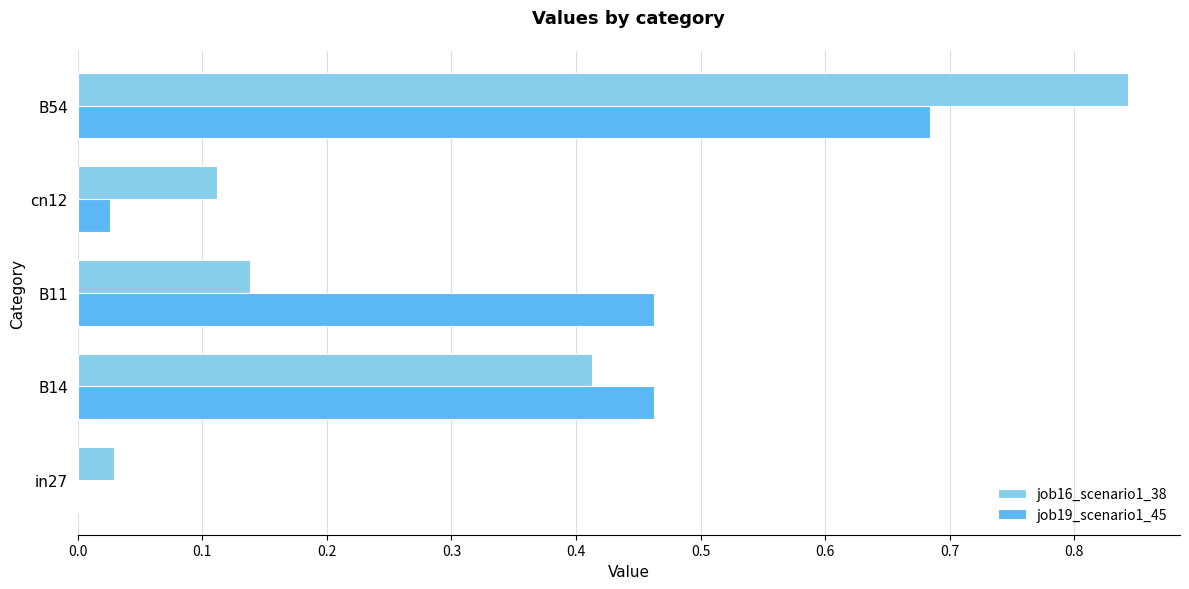

Count the number of data series in this chart.

2